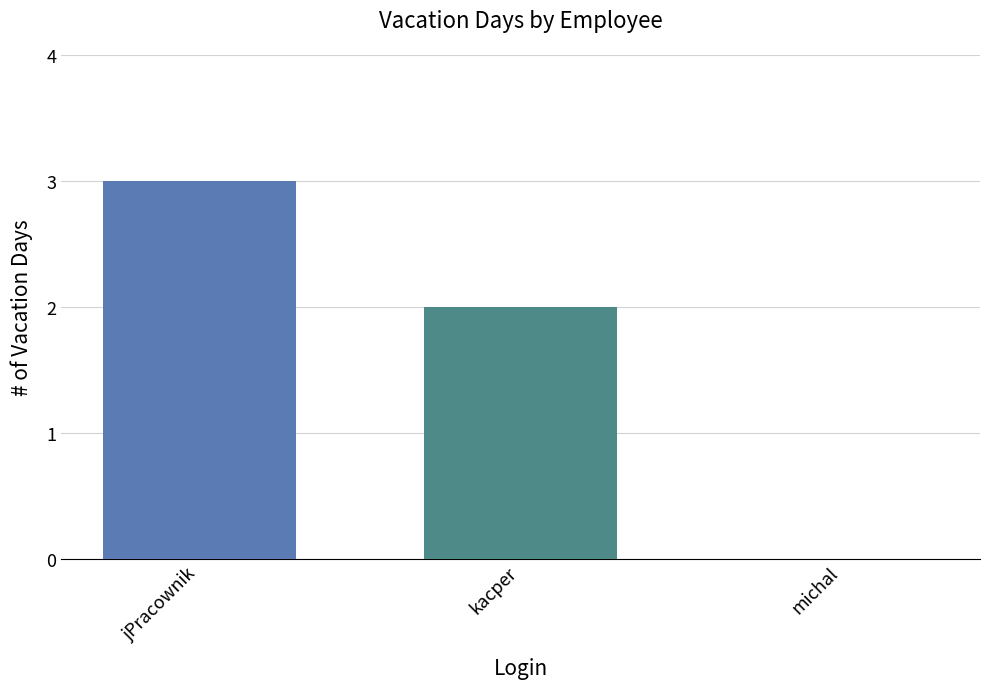

How many categories are shown in the chart?

1